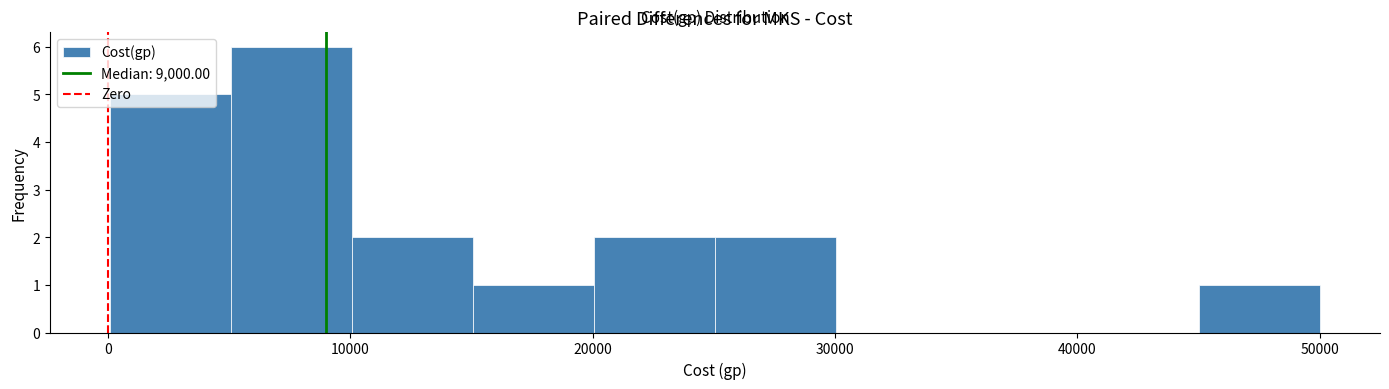

Reading left to right, list every bar in this chart as the range it spans on the x-axis followed by its height. Neither the bar edges nor the heights are printed on the chart, so give them approximately, as read against the axes.

0 to 5000: 5
5000 to 10000: 6
10000 to 15000: 2
15000 to 20000: 1
20000 to 25000: 2
25000 to 30000: 2
30000 to 35000: 0
35000 to 40000: 0
40000 to 45000: 0
45000 to 50000: 1